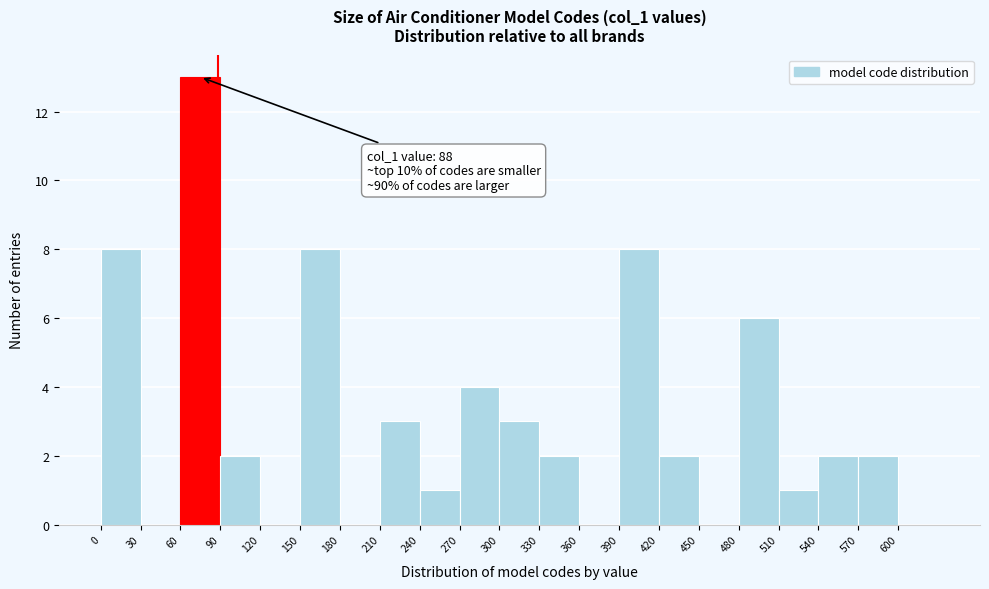

Over which range of the x-axis is the bar tallest?

60 to 90